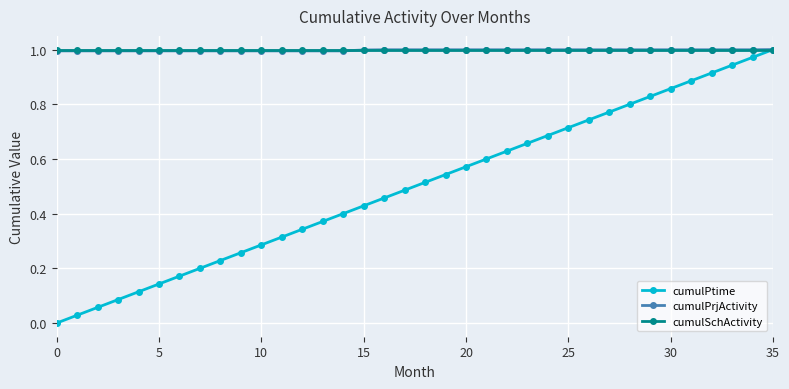

Which series has the largest range (max minus min)?

cumulPtime